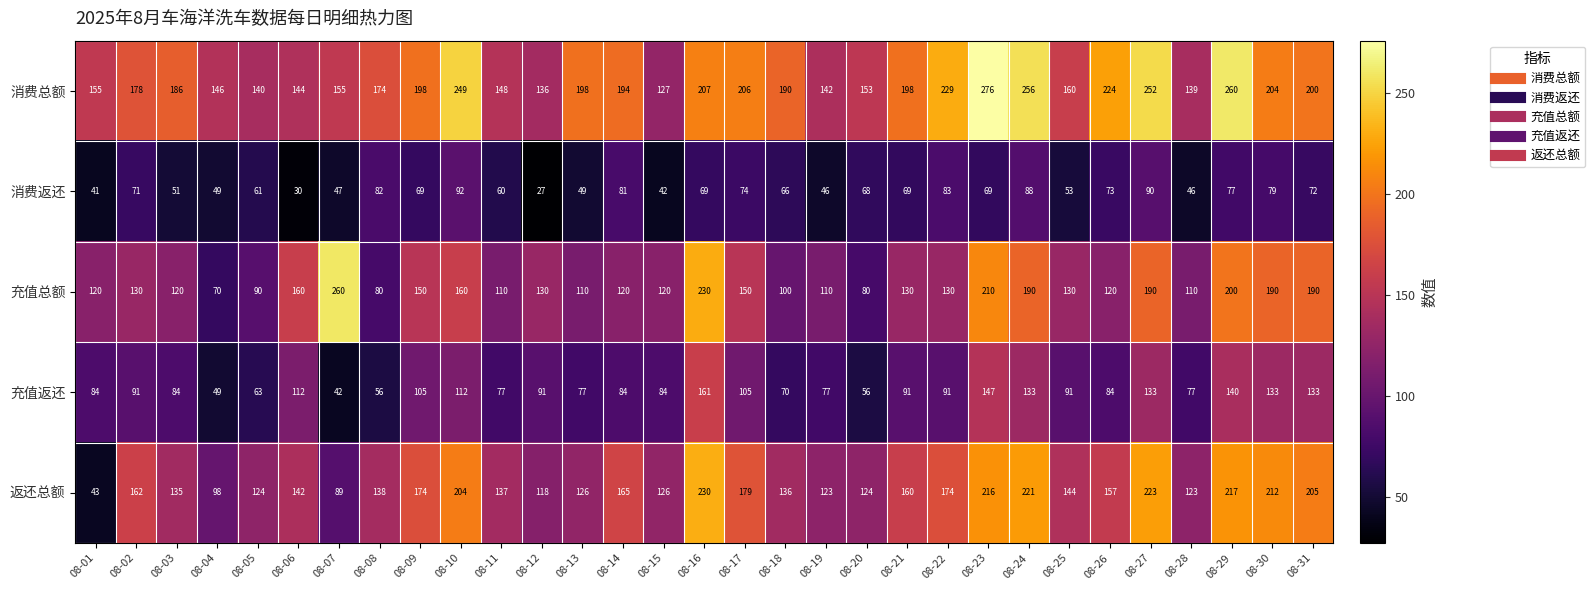

Rank the series by their maximum value, from lowest to highest.

消费返还, 充值返还, 返还总额, 充值总额, 消费总额